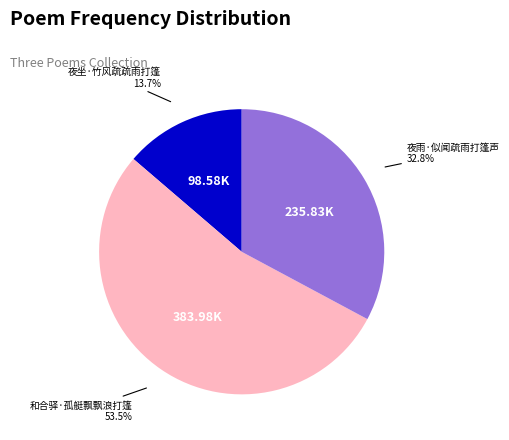

Does any single category account for the majority?

Yes